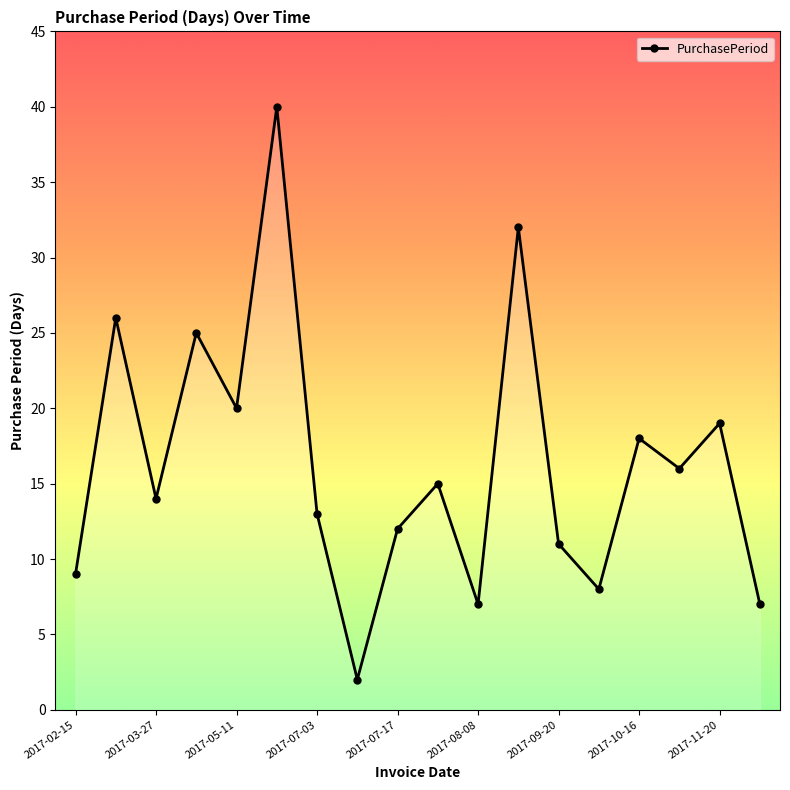

What is the difference between the maximum and second lowest values?

33